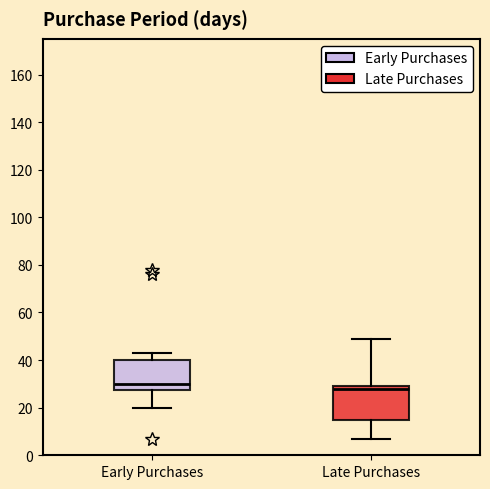

Where is the lower edge of the box for Early Purchases on the y-axis? The values are not printed on the chart, so give them approximately, as read against the axis.

28